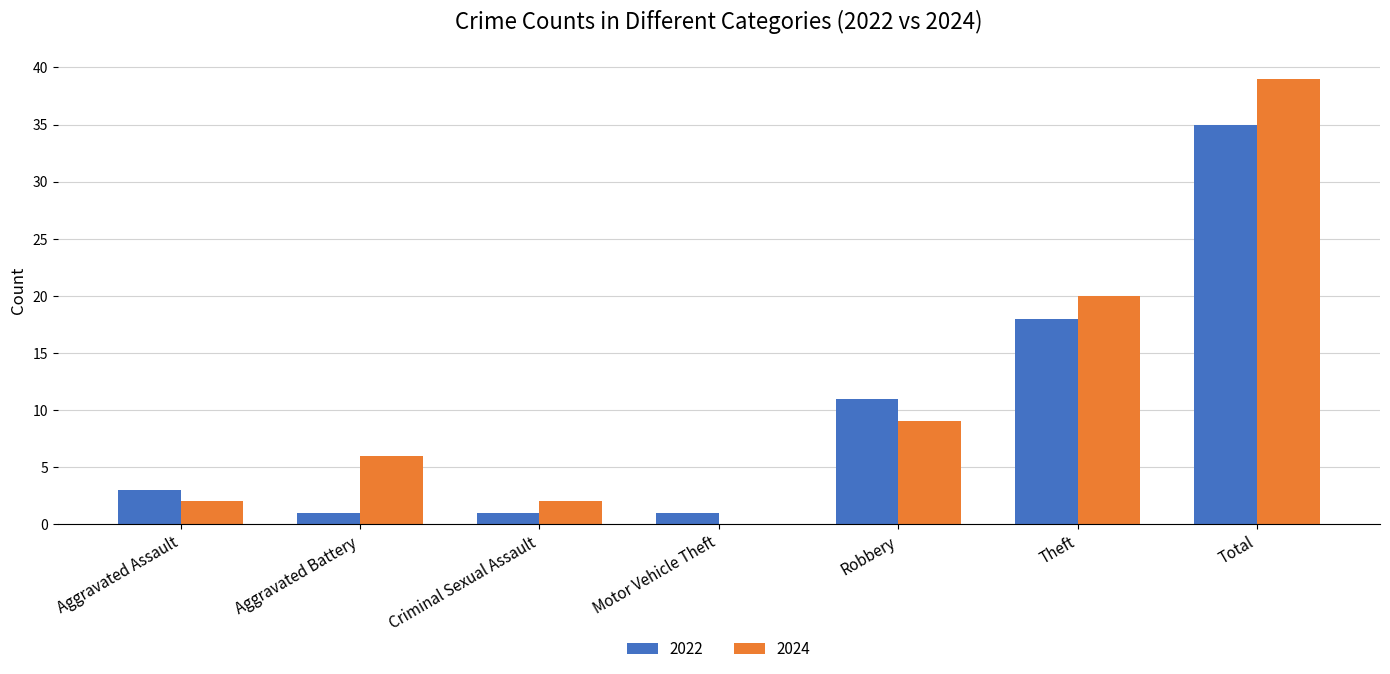

Between Aggravated Battery and Robbery, which series saw the biggest shift?

2022